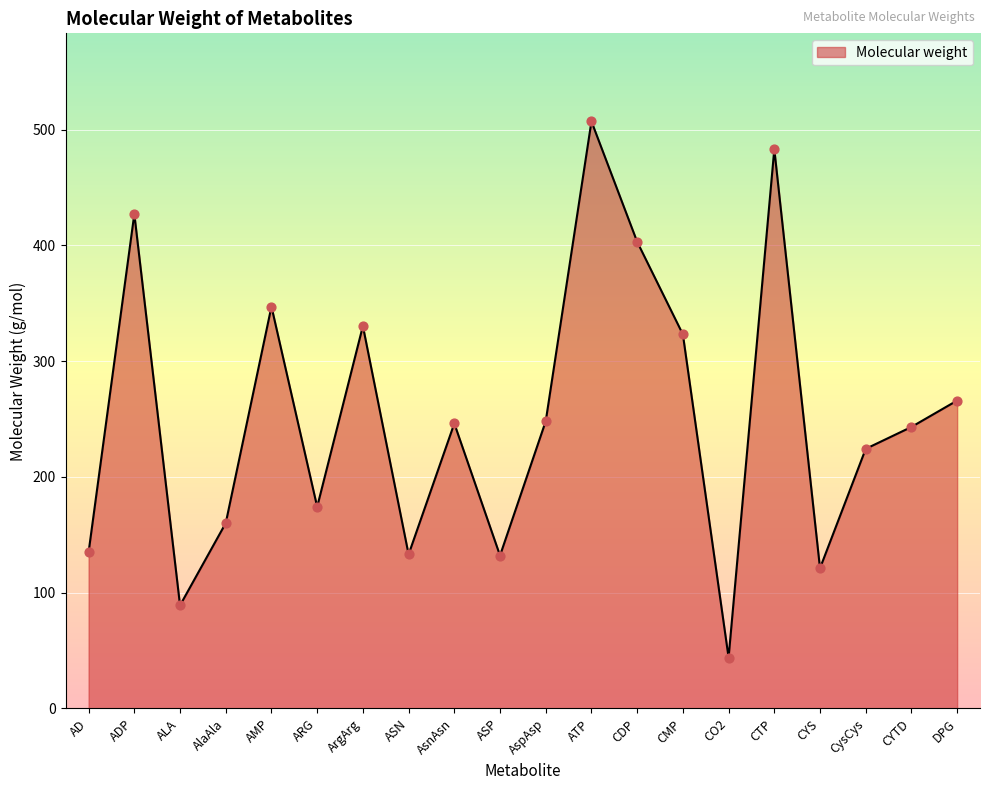

Which has a higher value, CTP or CysCys?

CTP